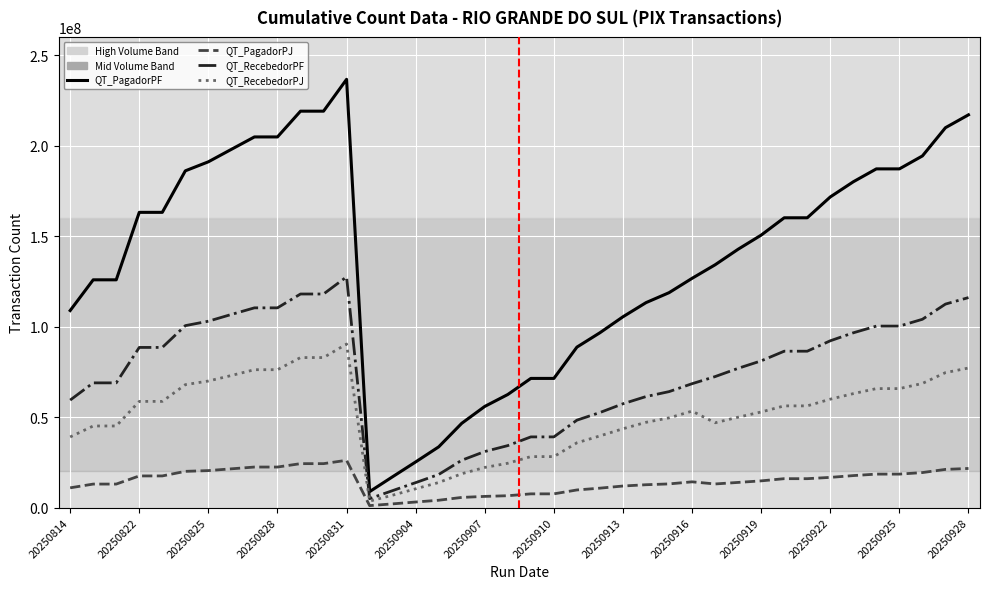

True or false: QT_PagadorPJ and QT_PagadorPF cross at least once.

False